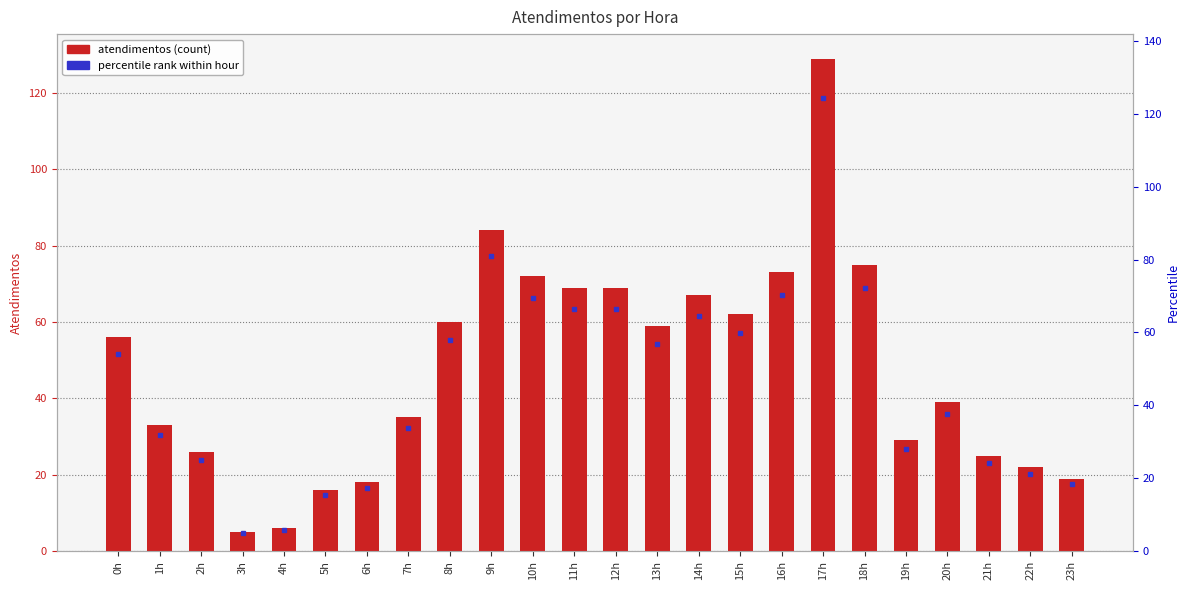

Count the number of data series in this chart.

1